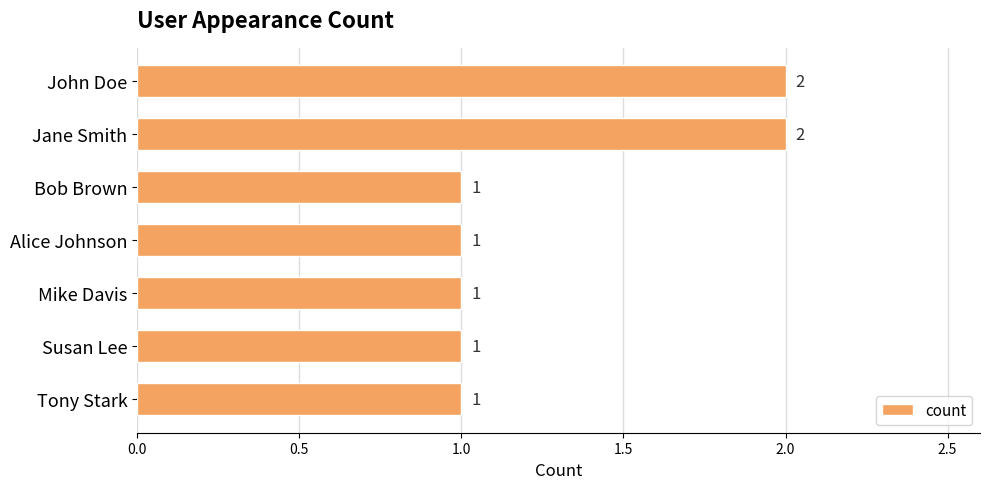

Reading top to bottom, what are all the values shown in this chart?

John Doe=2	Jane Smith=2	Bob Brown=1	Alice Johnson=1	Mike Davis=1	Susan Lee=1	Tony Stark=1